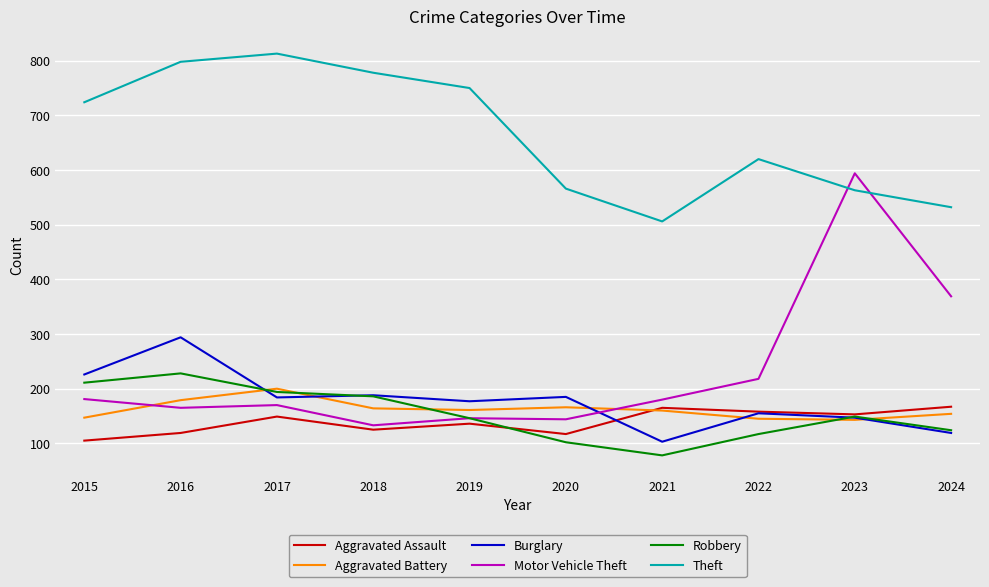

The value of Motor Vehicle Theft at 2021 is 263. True or false?

False